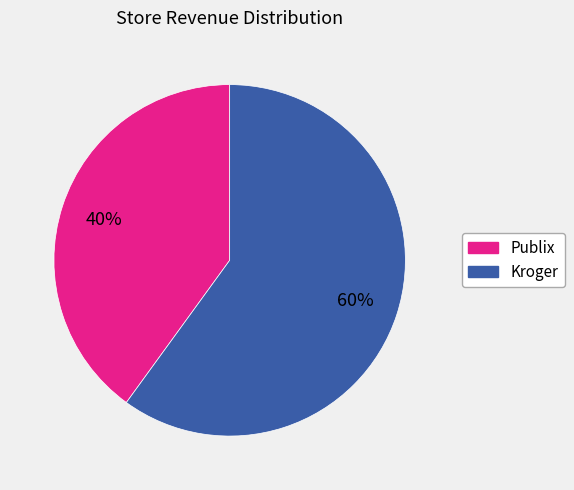

Is there any slice that represents more than half of the pie?

Yes